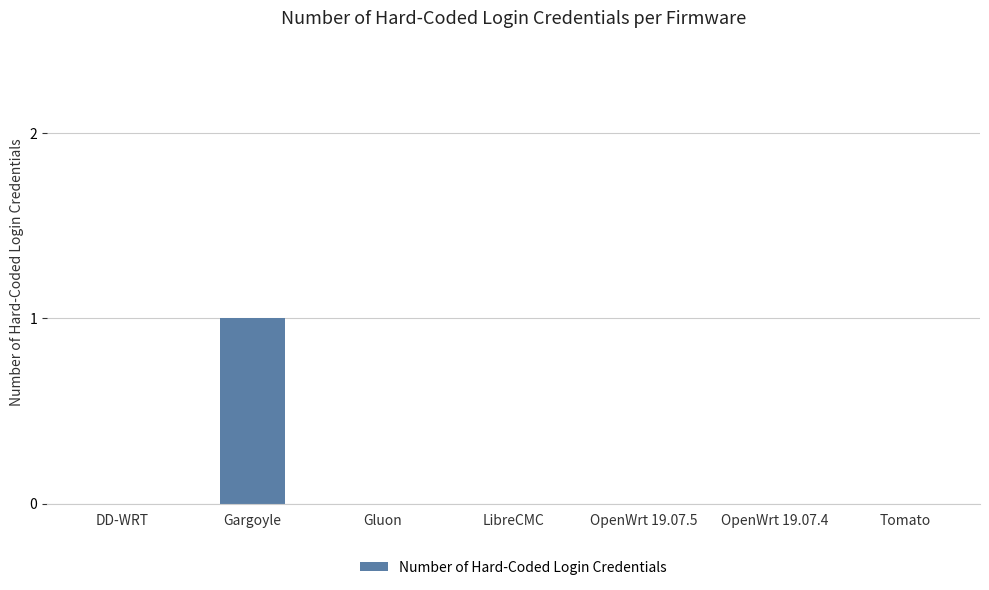

Which label corresponds to the largest value in the chart?

Gargoyle